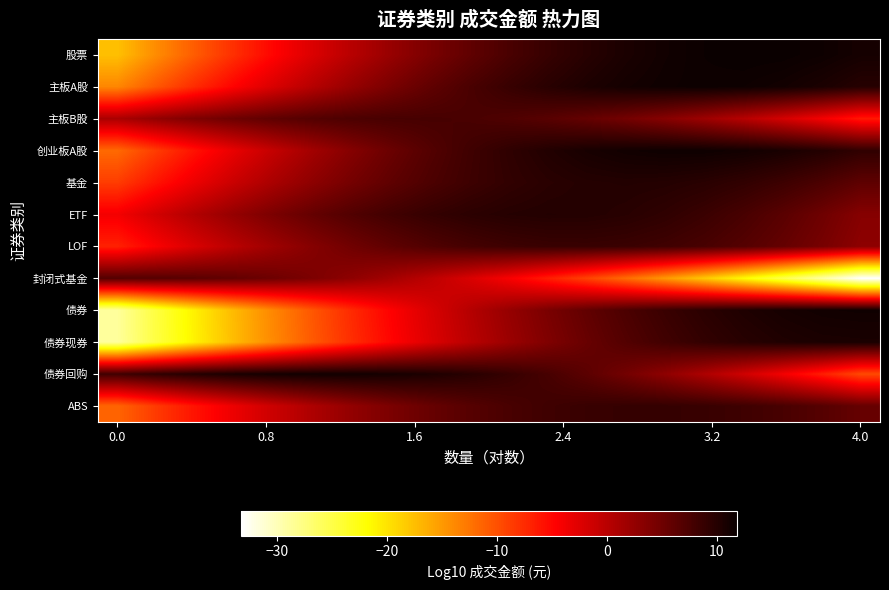

Which series has the widest spread of values?

封闭式基金